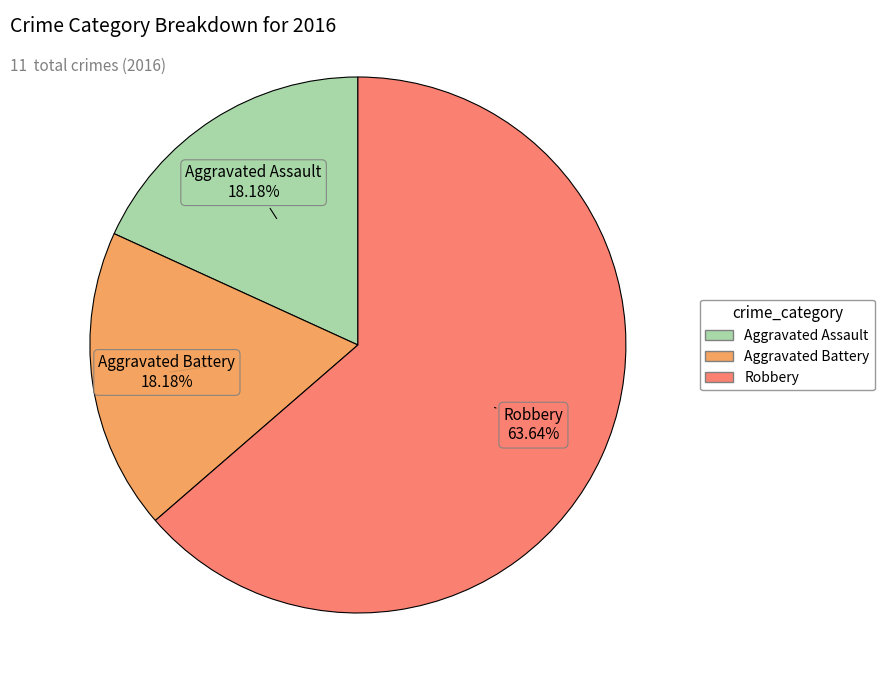

Between Aggravated Battery and Robbery, which is larger?

Robbery